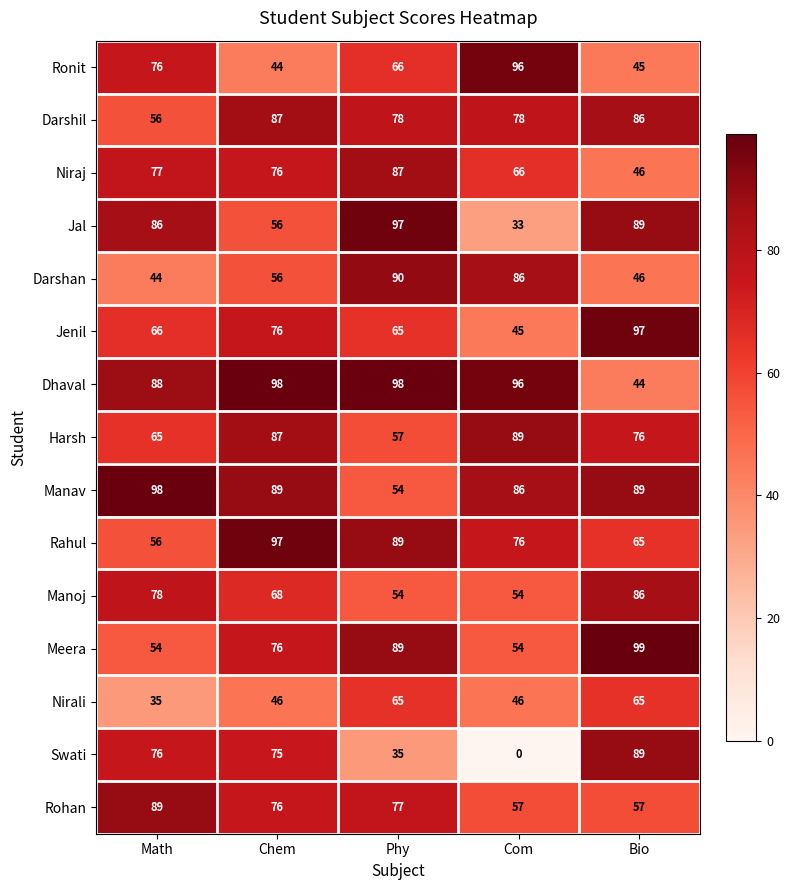

What is the sum of all Rohan values?

356